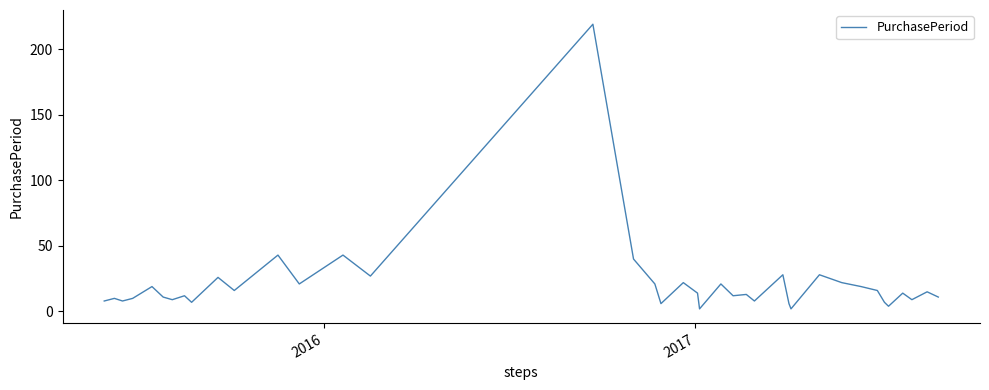

What is the difference between the maximum and minimum values?

217